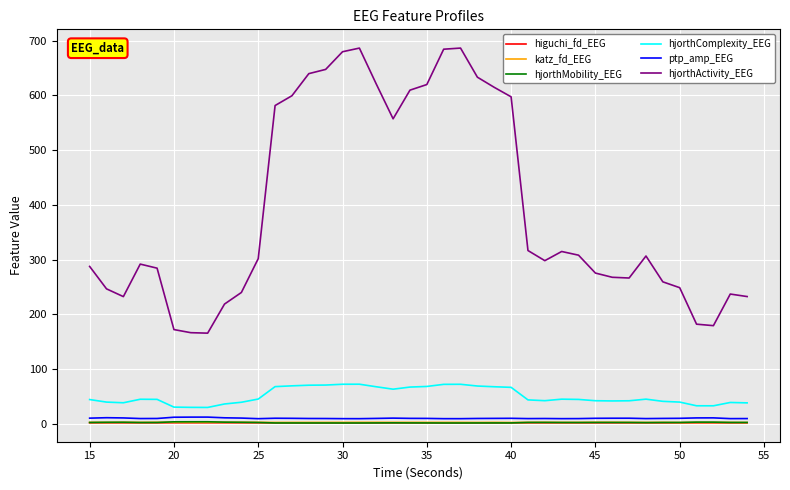

Which series has the largest total across all categories?

hjorthActivity_EEG